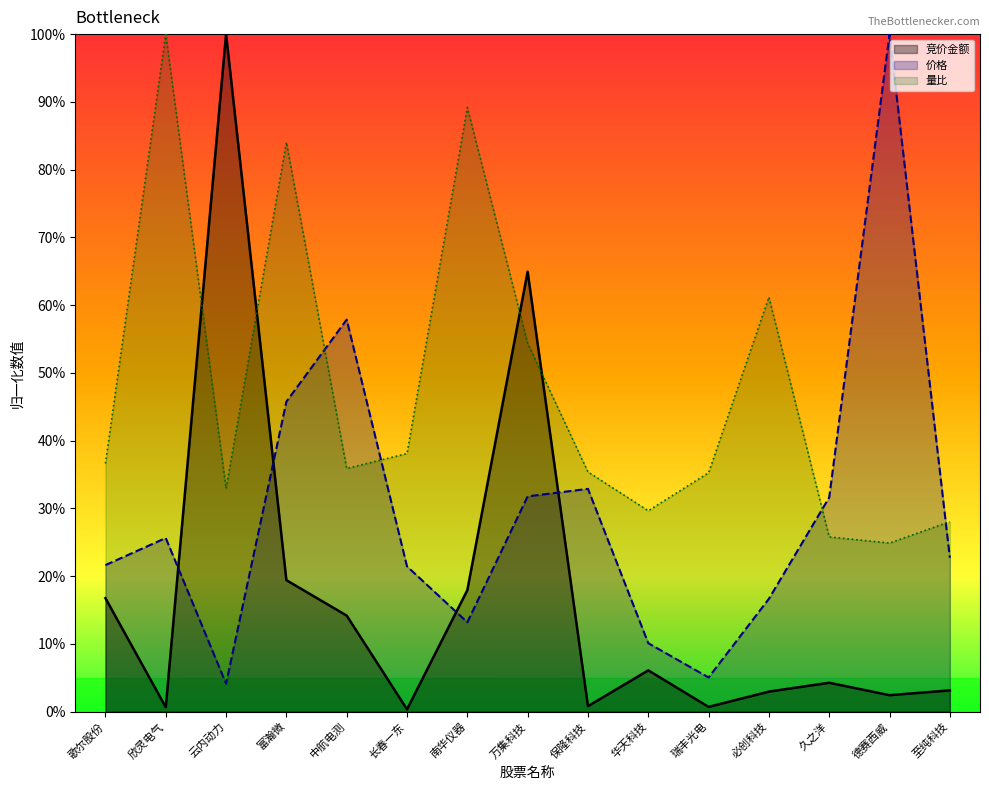

What is the difference between the highest and lowest values at 长春一东?

0.4